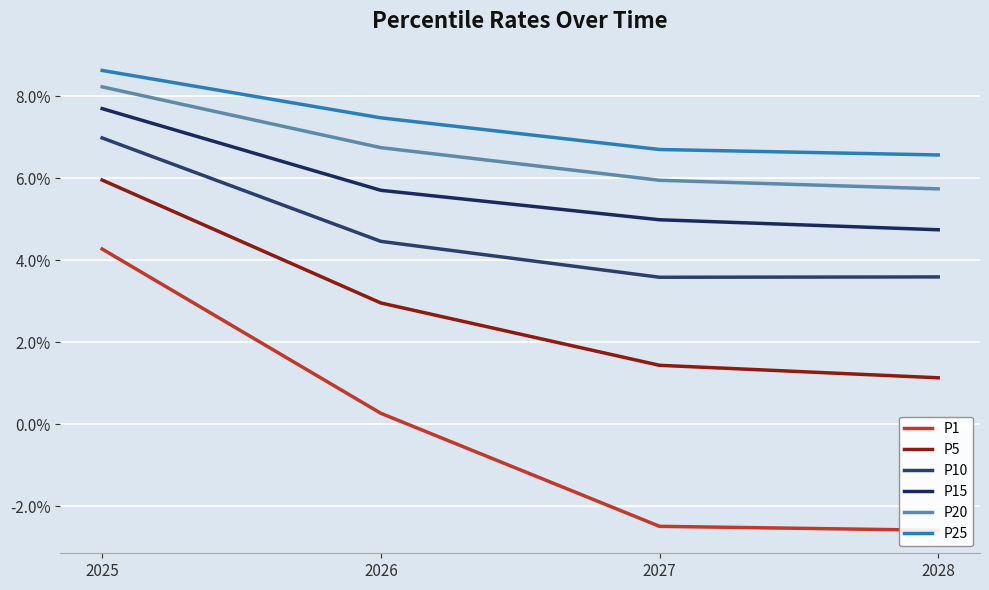

How many series are shown in this chart?

6